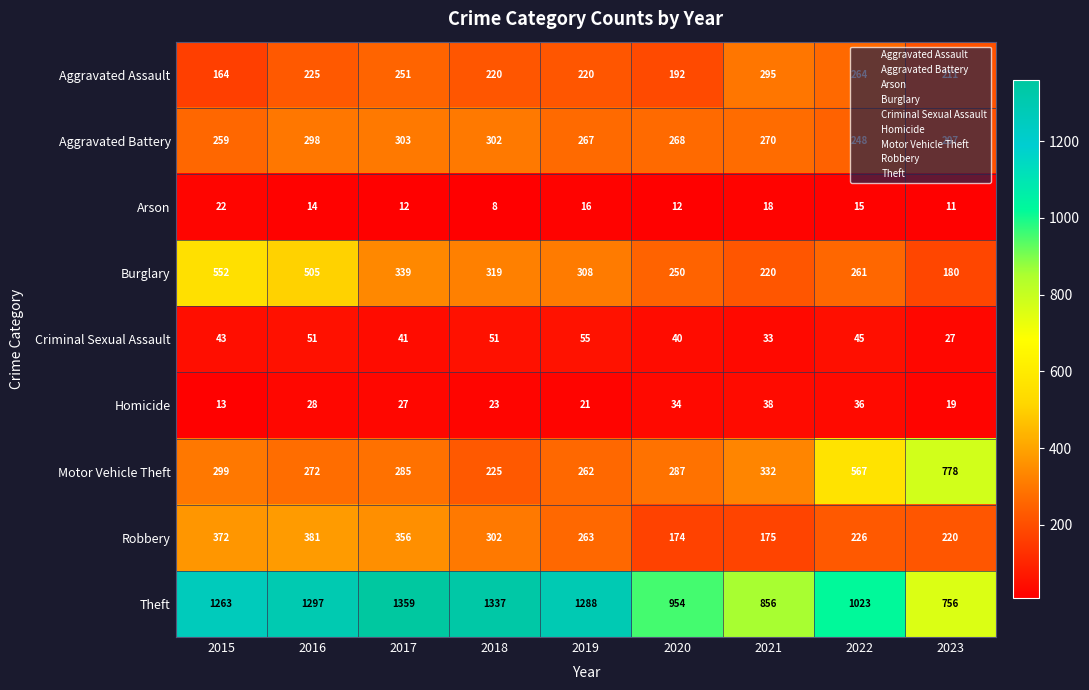

Which series changed the most between 2021 and 2022?

Motor Vehicle Theft